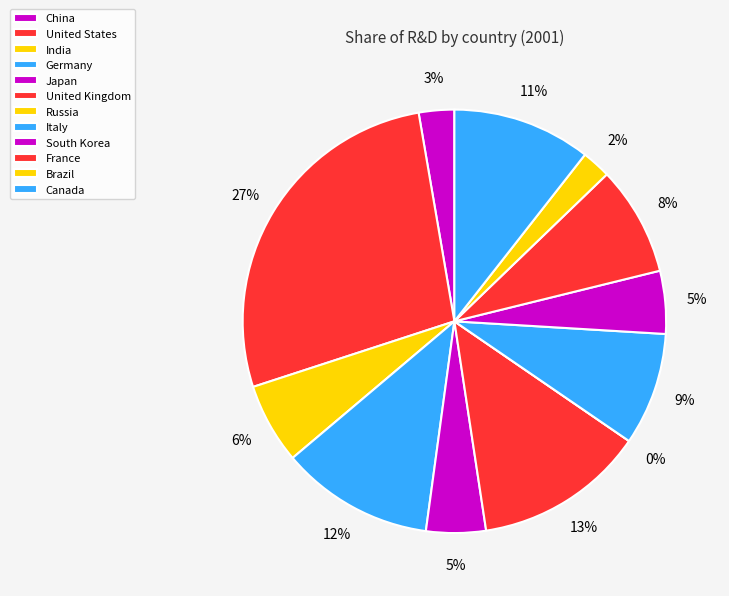

What percentage is the Italy slice, to the nearest percent?

9%